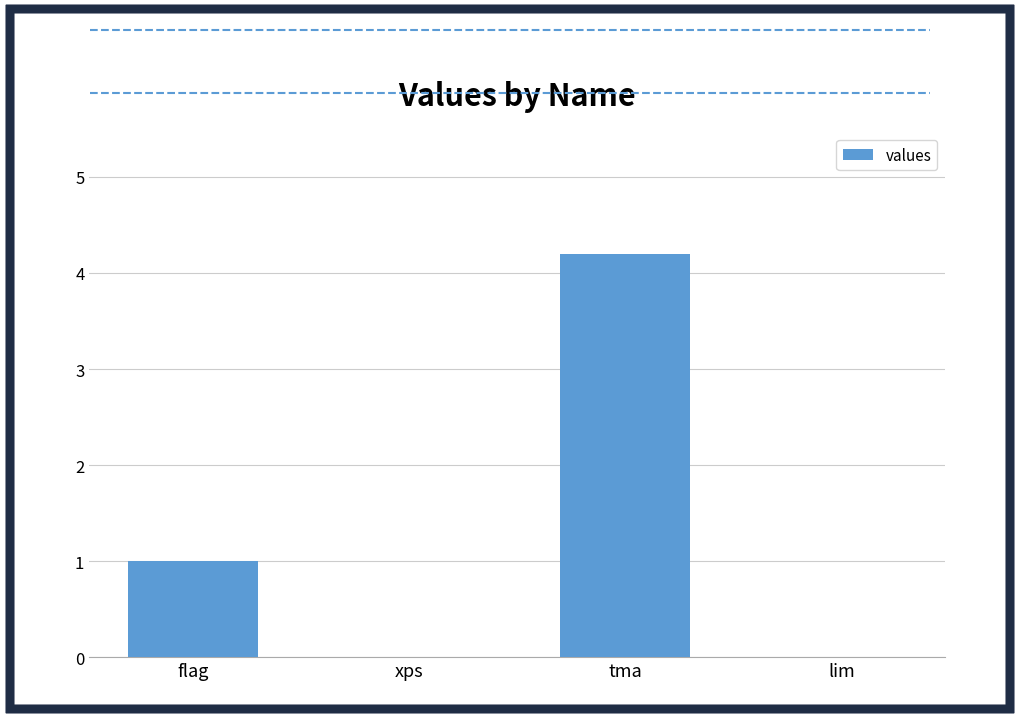

What is the sum of all values?

5.2